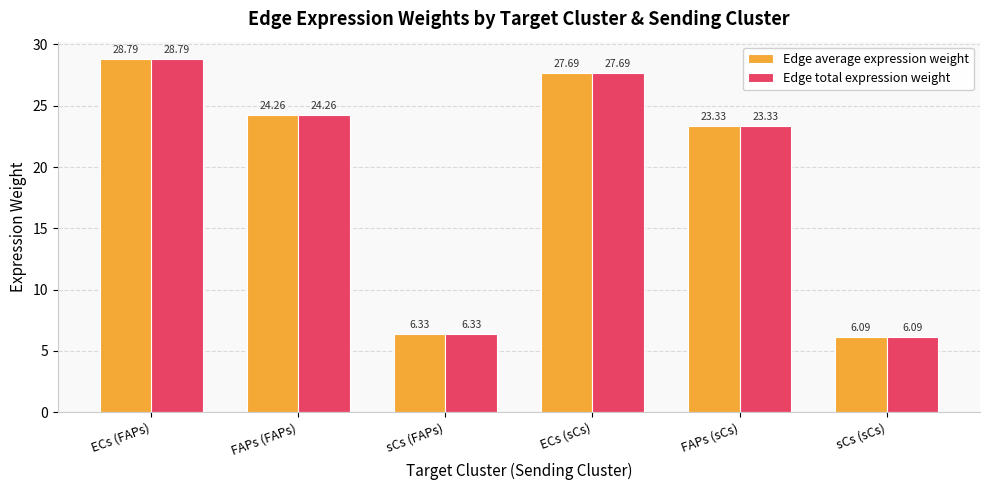

What is the total value across all series at ECs (FAPs)?

57.6